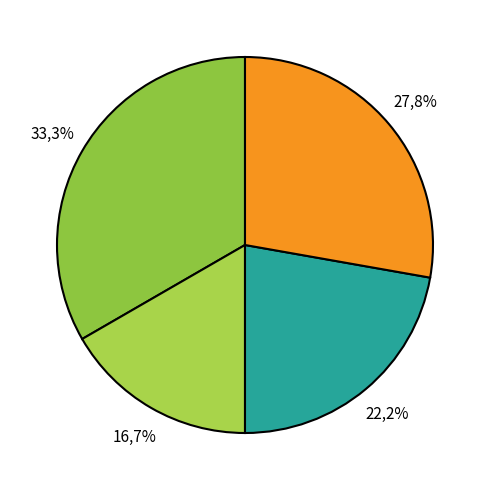

Is the sum of input b -> output 1 and input b -> output 0 greater than half?

Yes